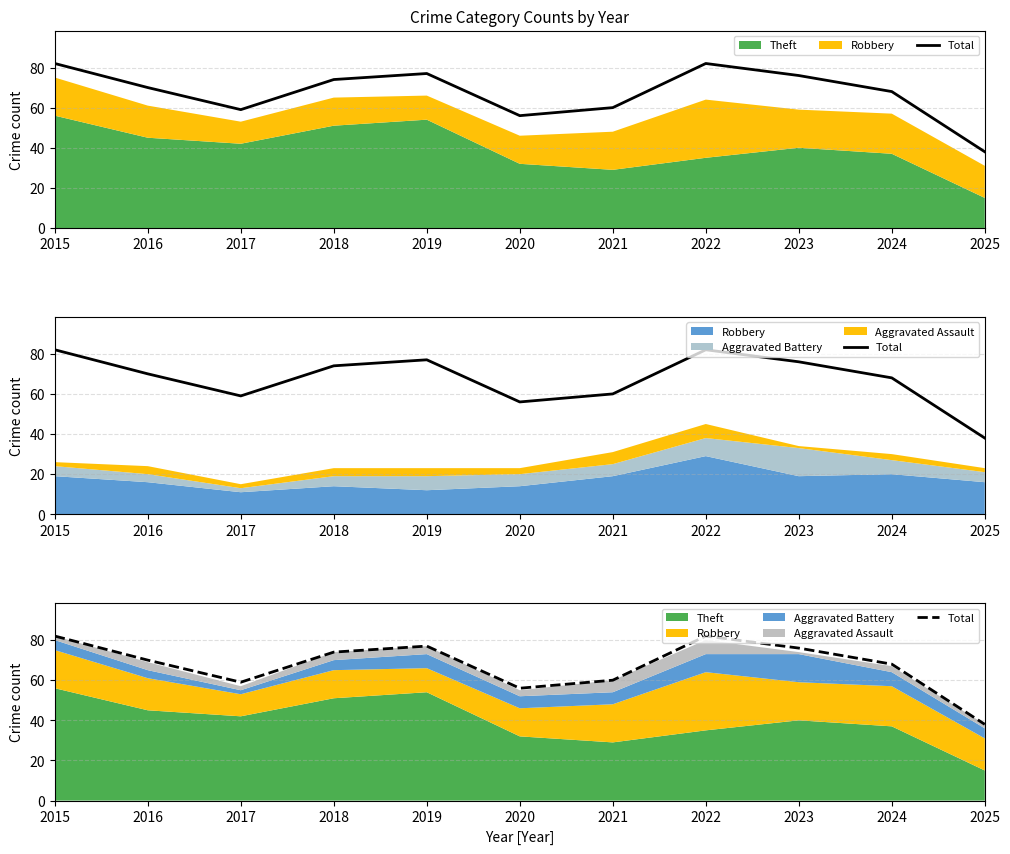

What is the sum of the values at 2021 and 2018?

134